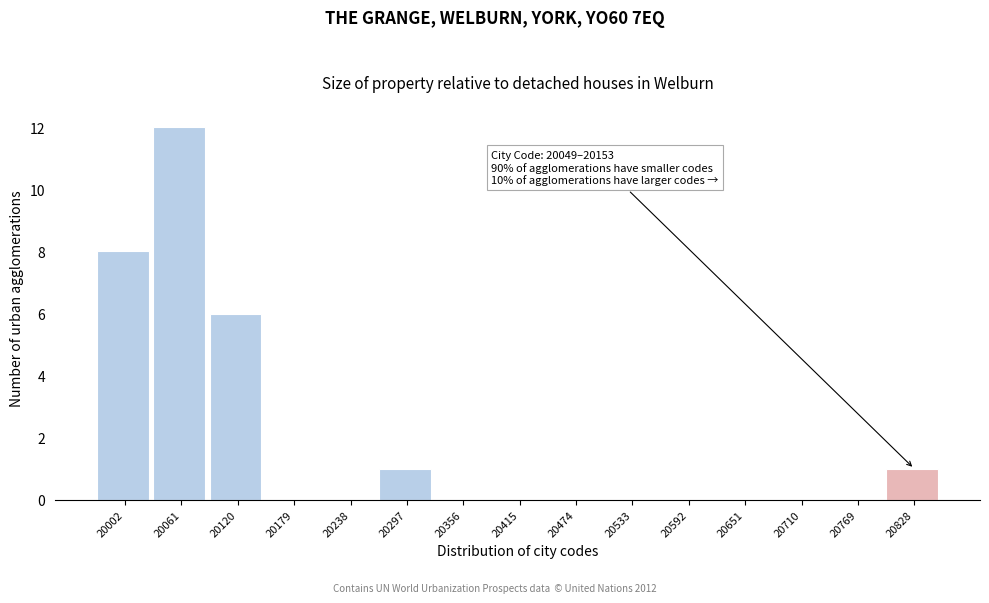

Reading left to right, extract all data points from this chart.

20002=8	20061=12	20120=6	20179=0	20238=0	20297=1	20356=0	20415=0	20474=0	20533=0	20592=0	20651=0	20710=0	20769=0	20828=1